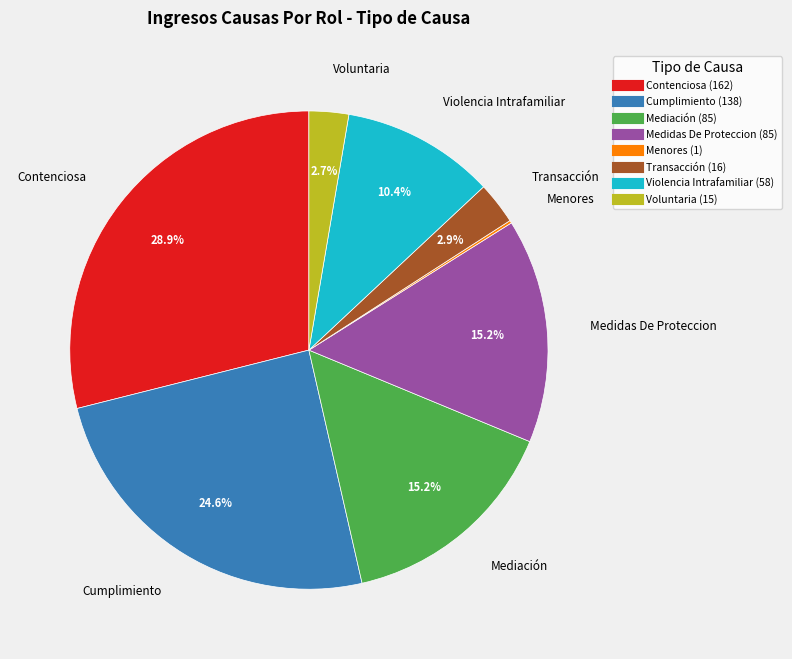

Is there any slice that represents more than half of the pie?

No